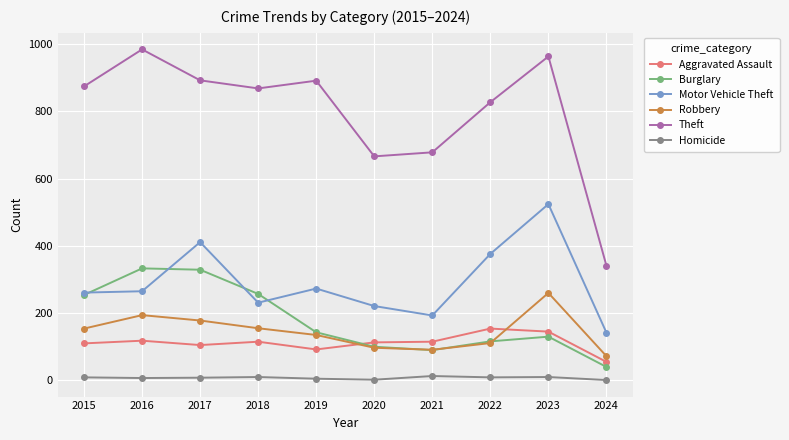

Is the value of Burglary at 2021 greater than the value of Theft at 2022?

No